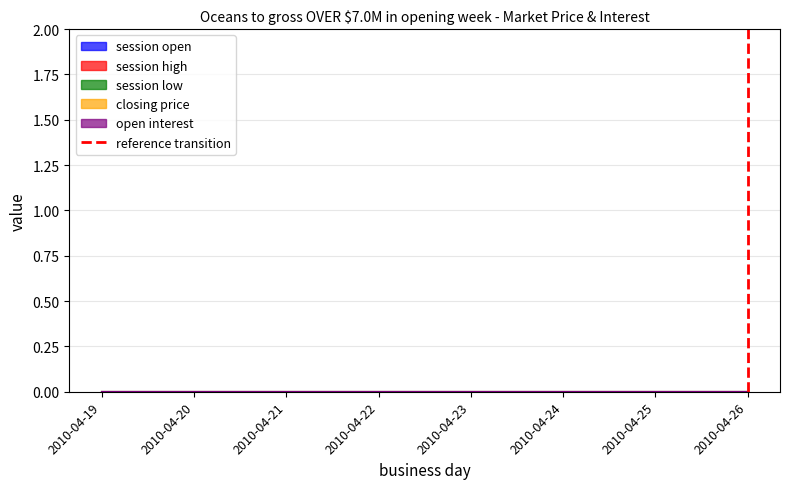

How many lines are shown in the chart?

1